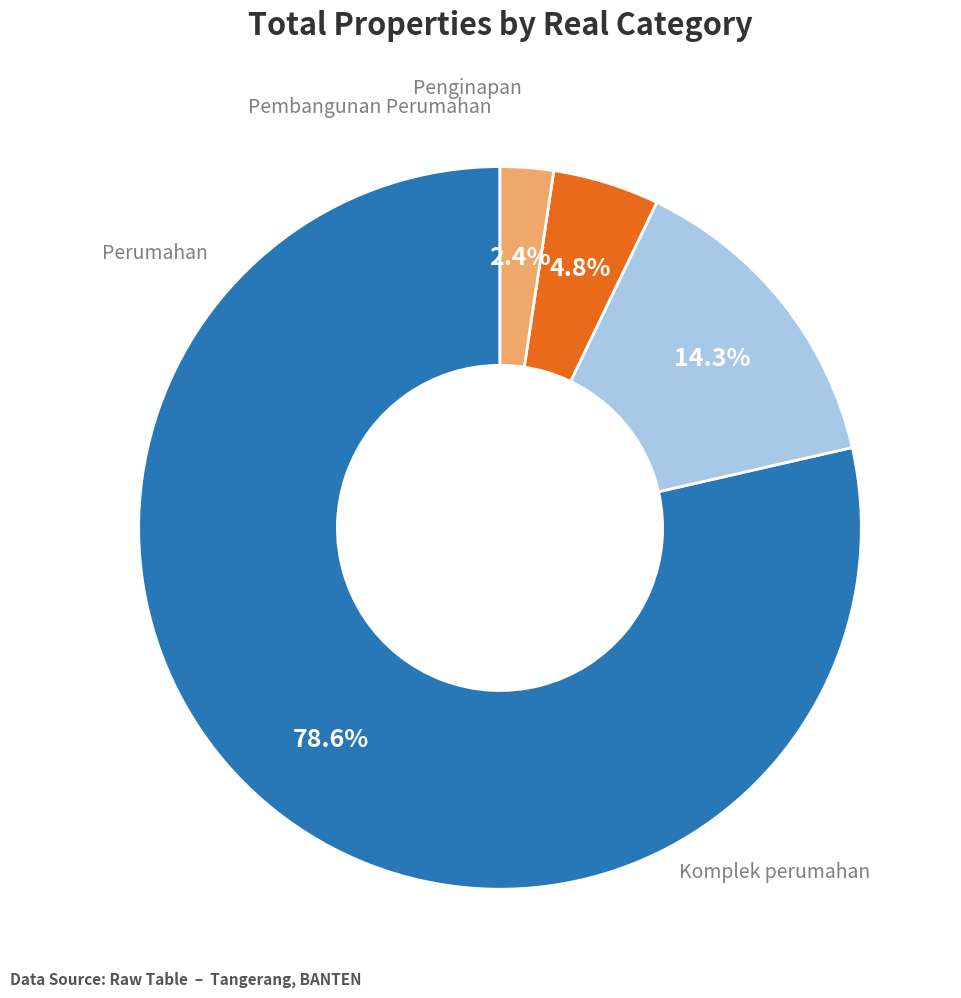

Which slice is the smallest?

Penginapan